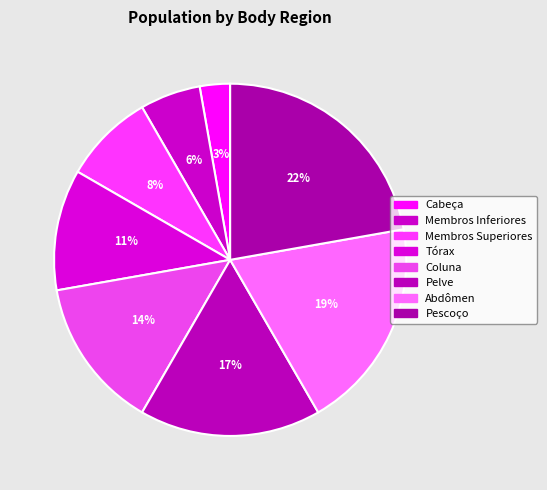

To the nearest percent, what is the average slice percentage?

12%